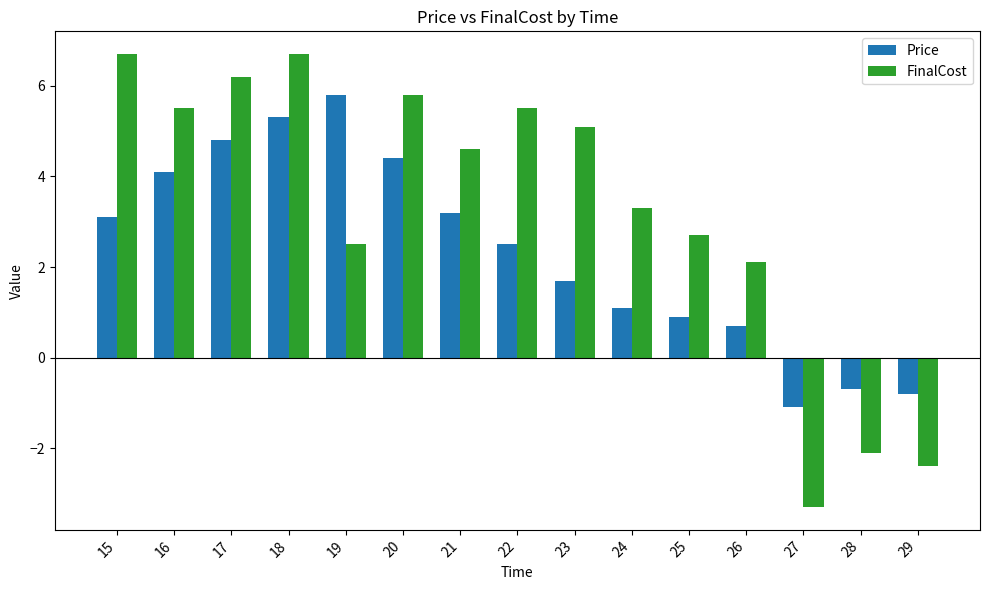

The FinalCost series shows 4.6 at 21. True or false?

True